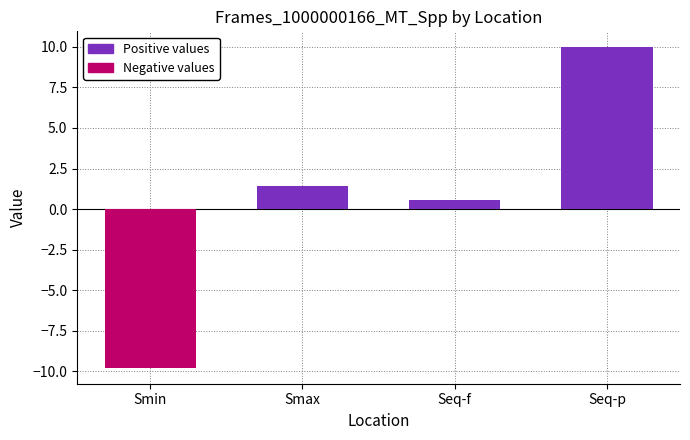

What is the label of the 1st bar from the right?

Seq-p